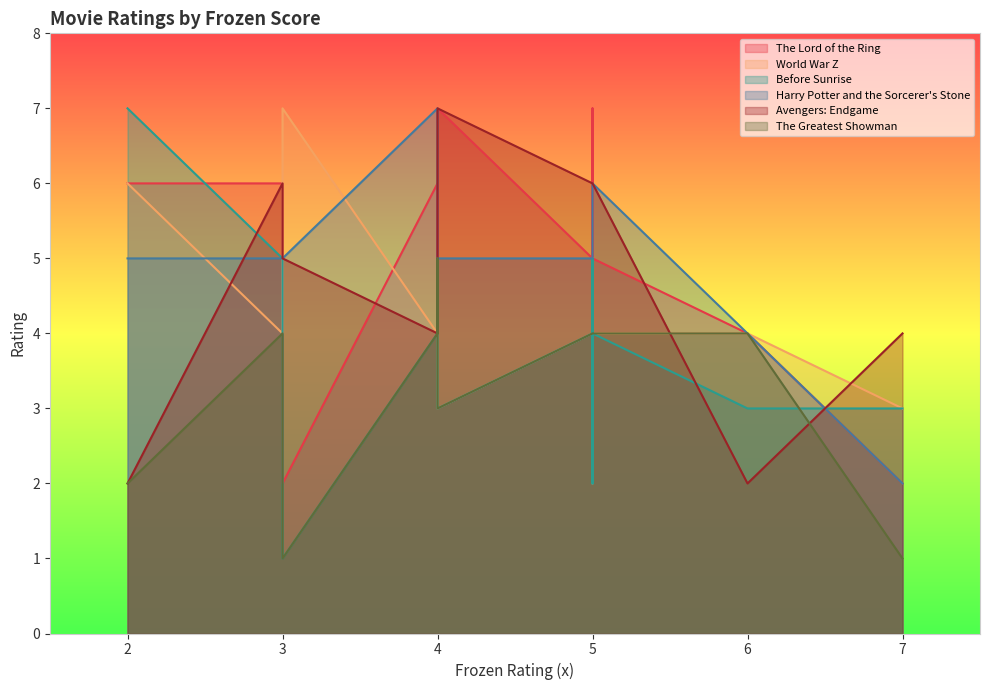

Reading right to left, extract all data points from this chart.

The Lord of the Ring: 2	7	7	5	5	5	2	6	6	3	6	4
World War Z: 3	5	3	4	4	5	7	6	4	2	4	4
Before Sunrise: 3	5	3	4	4	5	1	7	4	2	5	3
Harry Potter and the Sorcerer's Stone: 2	5	5	6	5	5	5	5	7	5	5	4
Avengers: Endgame: 4	6	7	6	6	6	5	2	4	6	6	2
The Greatest Showman: 1	4	3	4	4	5	1	2	4	4	4	4